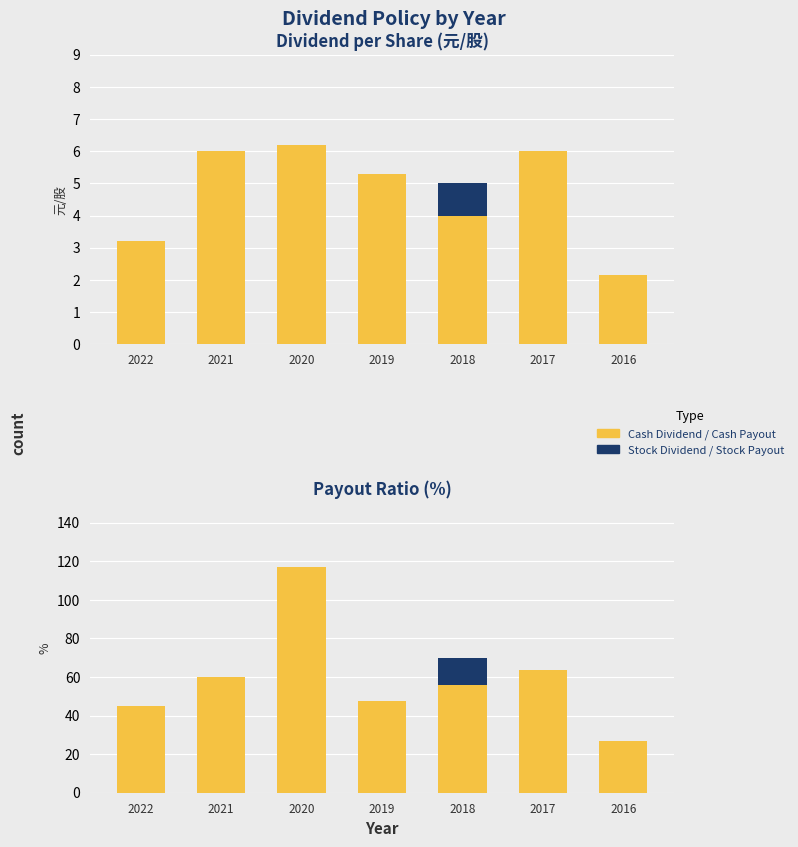

Which series has the widest spread of values?

Cash Payout Rate